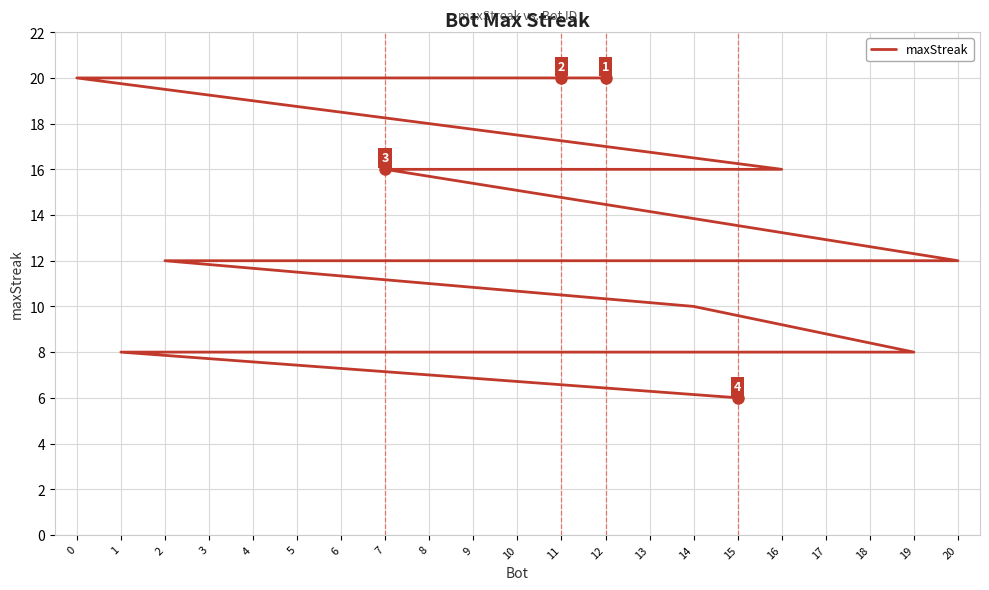

True or false: the data has more than 0 interior local peaks.

False